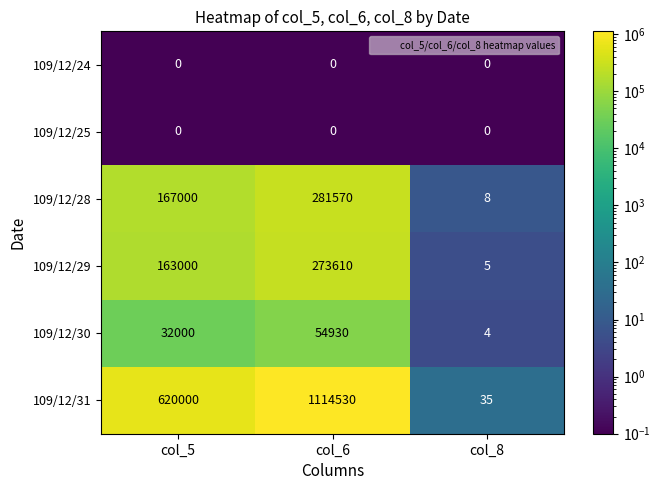

How many 109/12/30 values are between 4 and 54930?

3